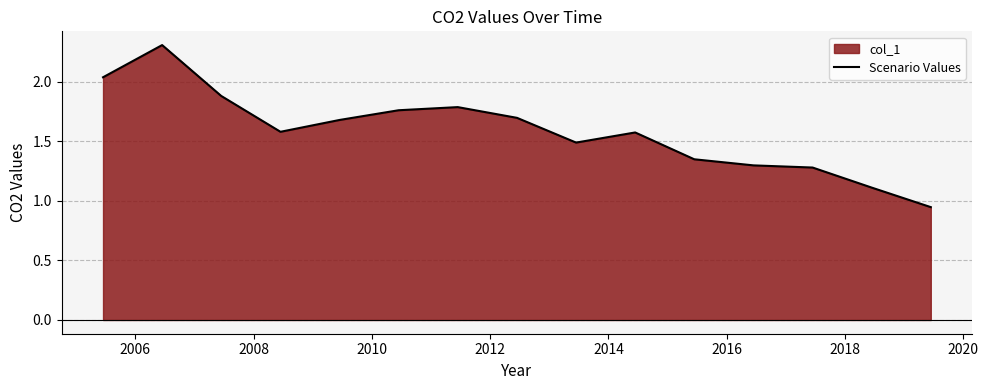

What is the maximum value shown in the chart?

2.3